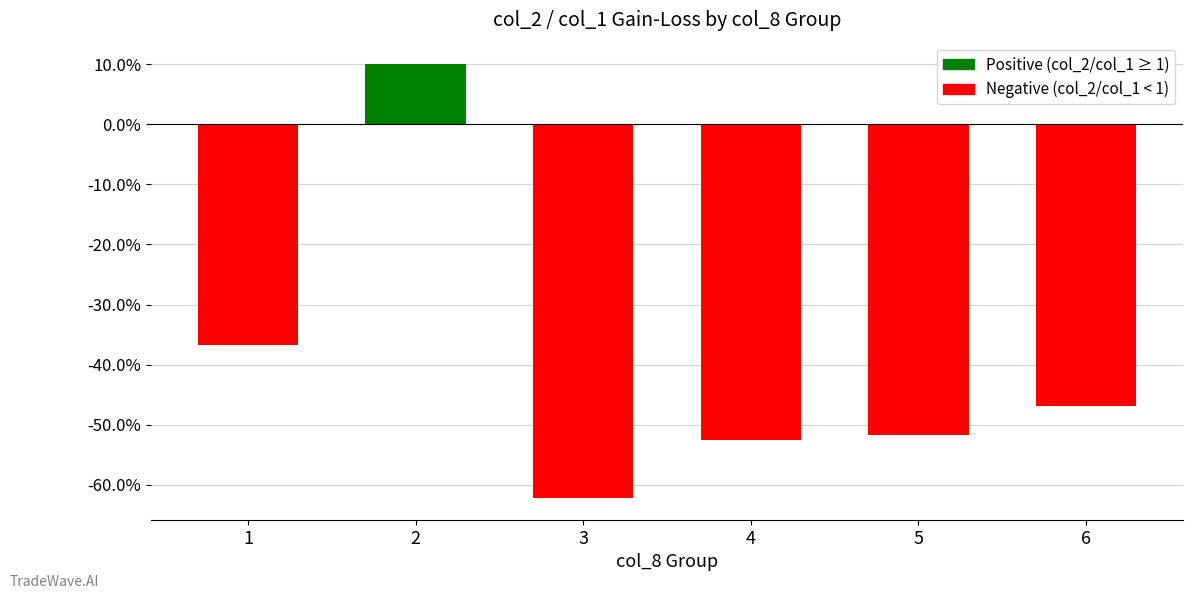

What is the difference between the values at 3 and 2?

0.7